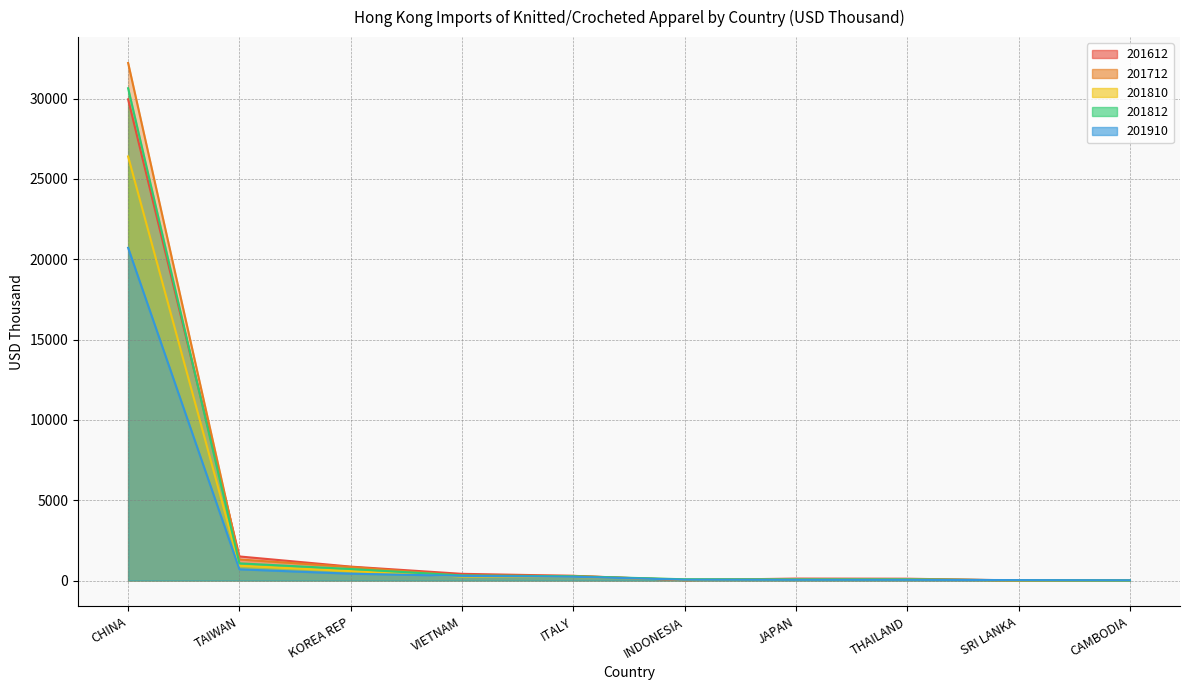

Where does the 201810 series first go above 221?

CHINA